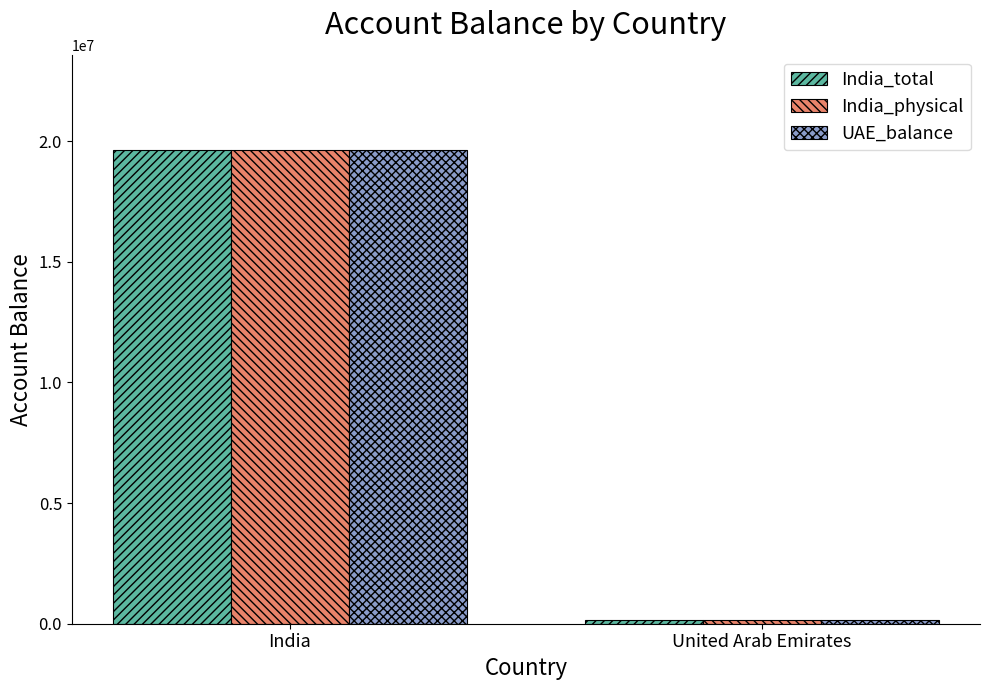

Is it true that India_physical equals 19650000 at India?

True